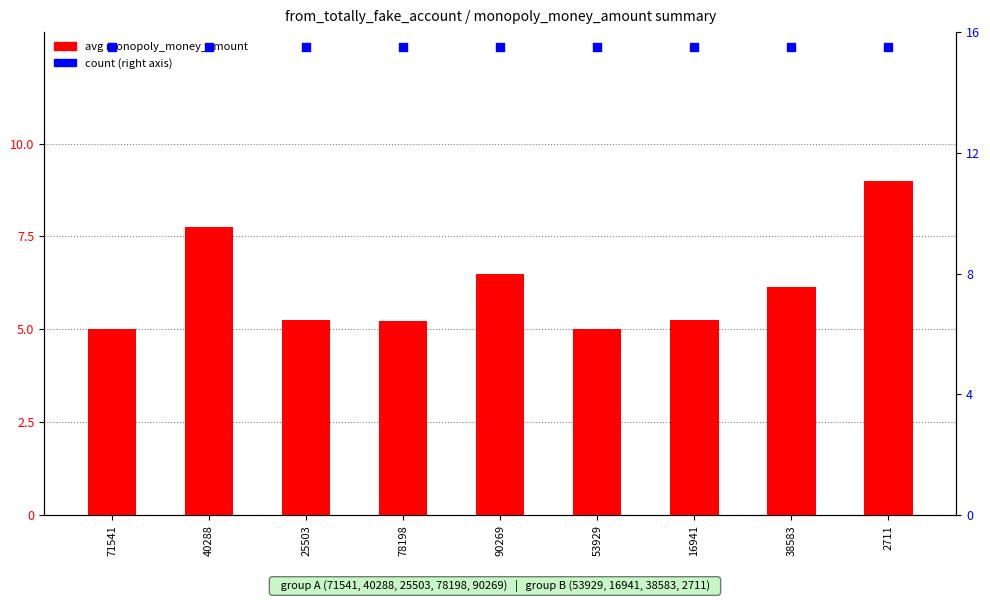

Which series reaches the minimum Y coordinate?

avg monopoly_money_amount